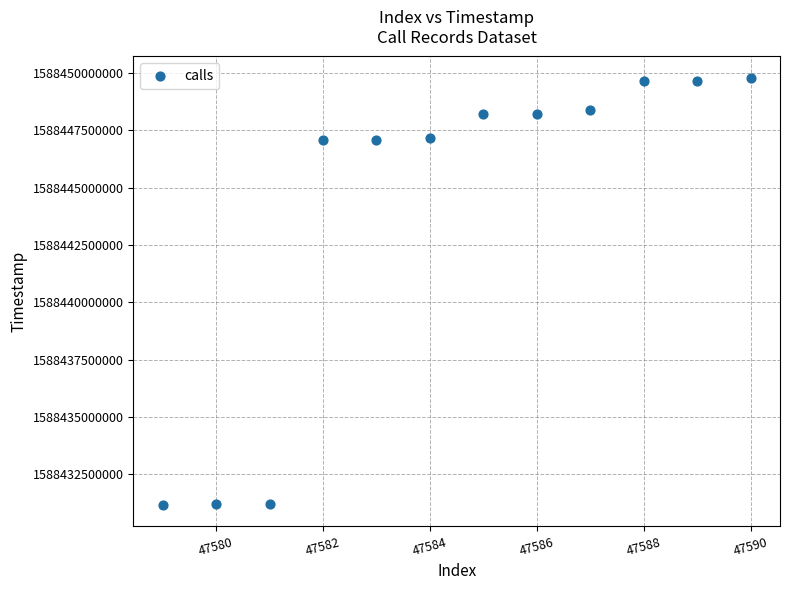

What is the average Y value?

1588444075261